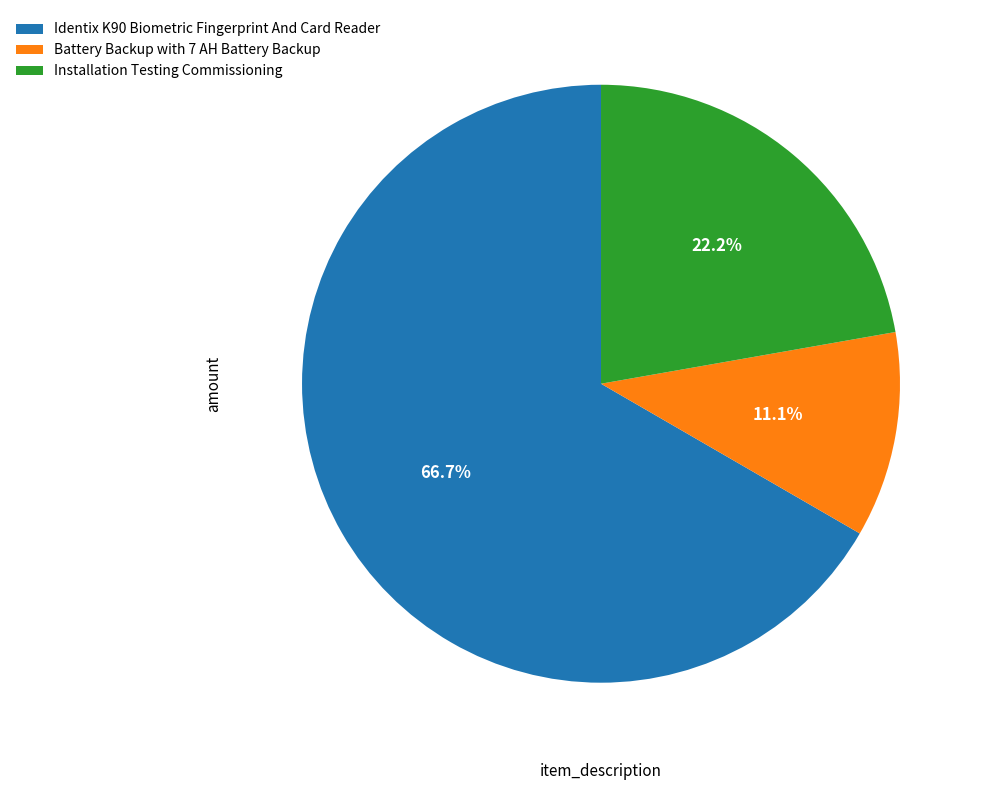

Is there any slice that represents more than half of the pie?

Yes